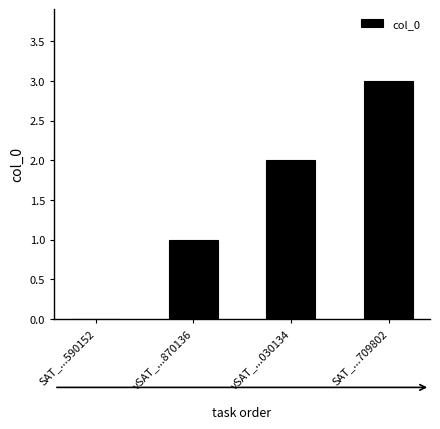

Is it true that the value at SAT_...590152 is 0?

True